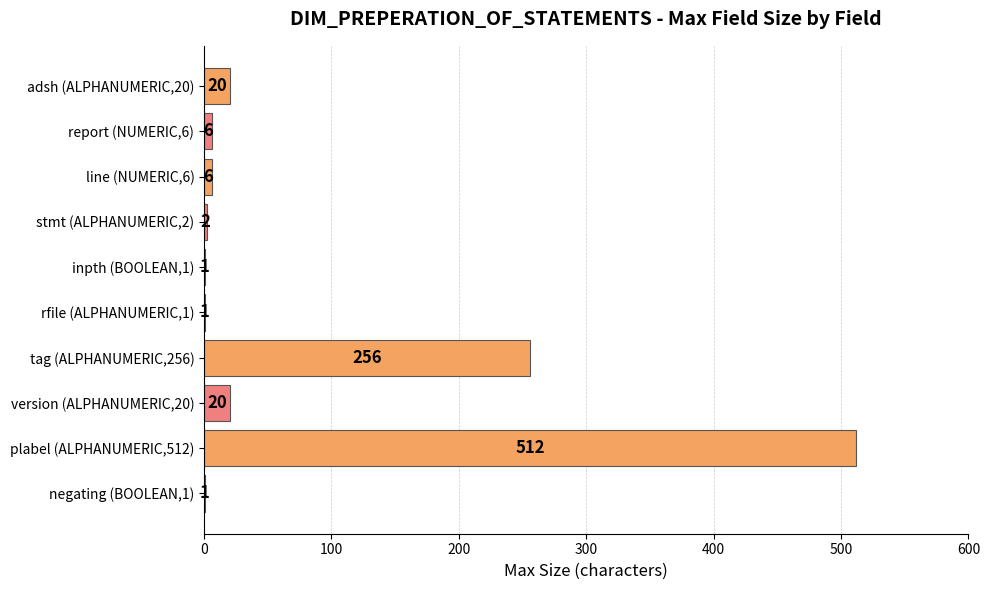

At which category does the chart reach its peak across all series?

plabel (ALPHANUMERIC,512)